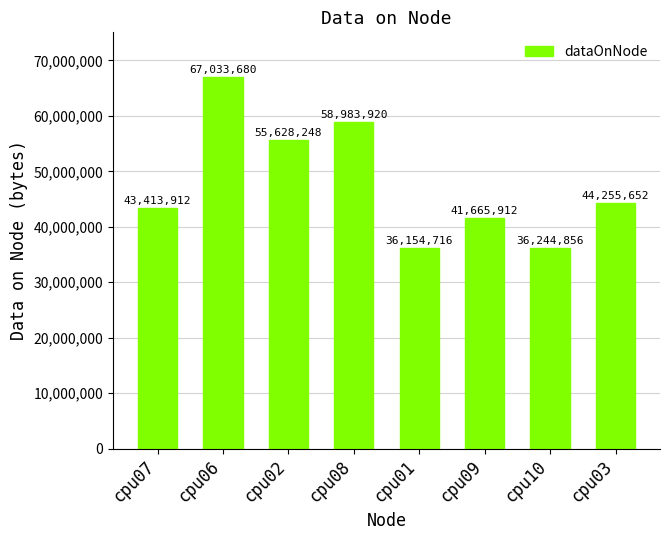

What is the value of the 3rd bar from the left?

55628248